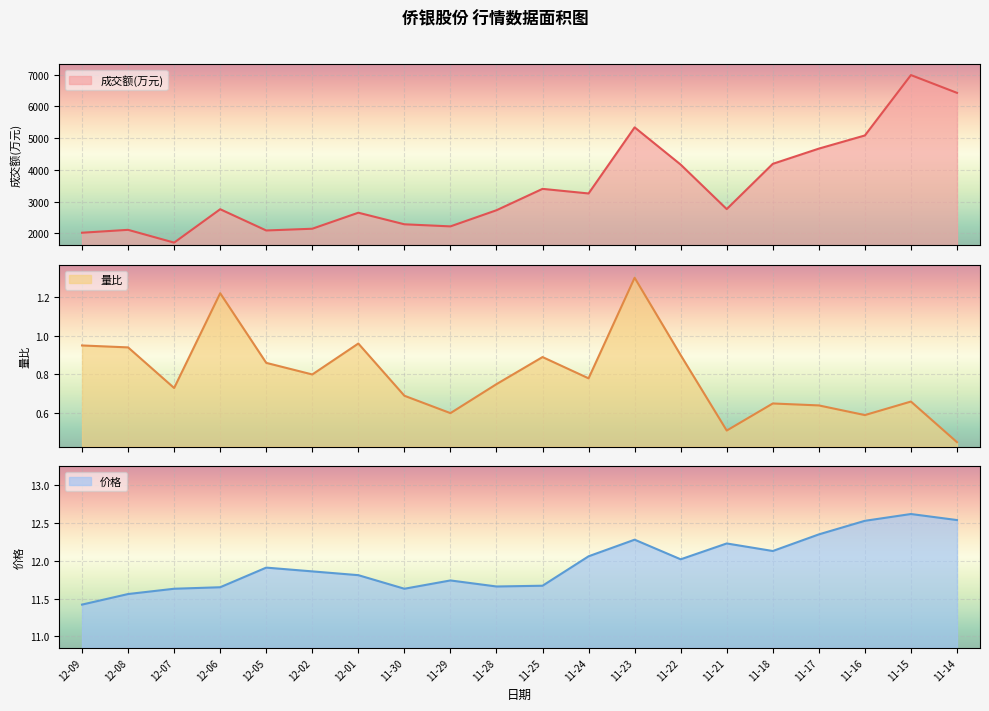

List the series in order of their peak value, highest first.

成交额(万元), 价格, 量比